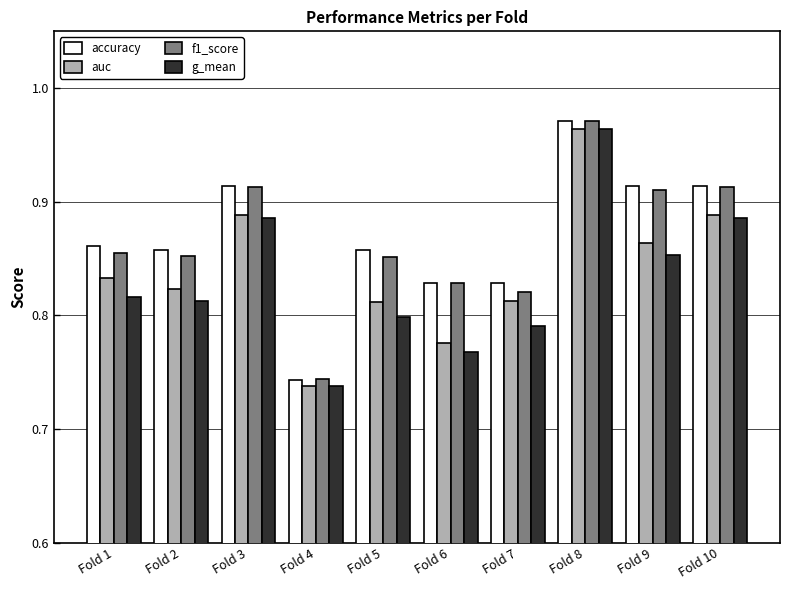

The f1_score series shows 1.2 at Fold 9. True or false?

False